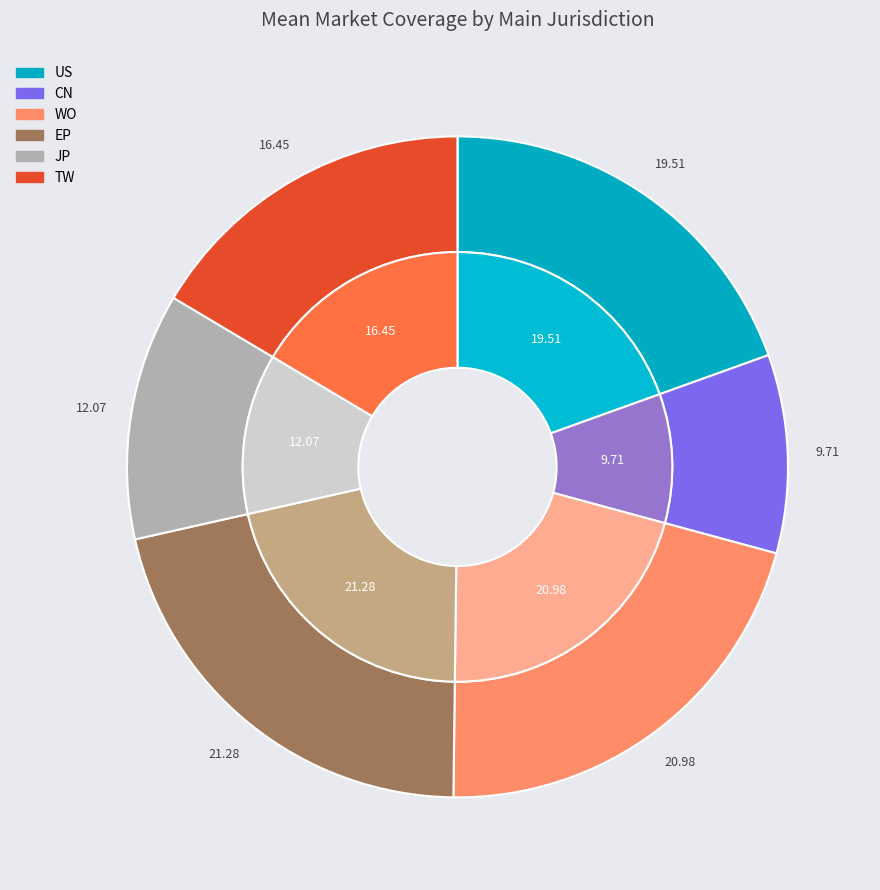

Between CN and US, which is larger?

US